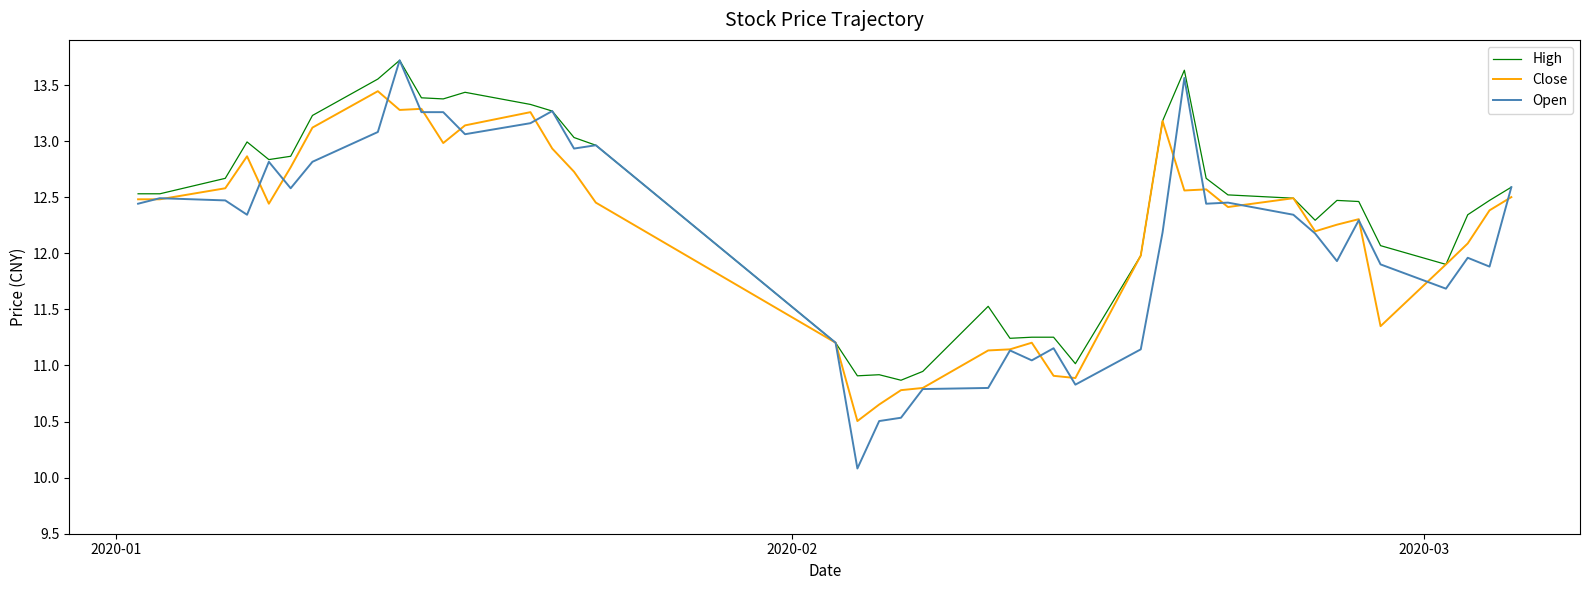

Which series has the largest range (max minus min)?

Open